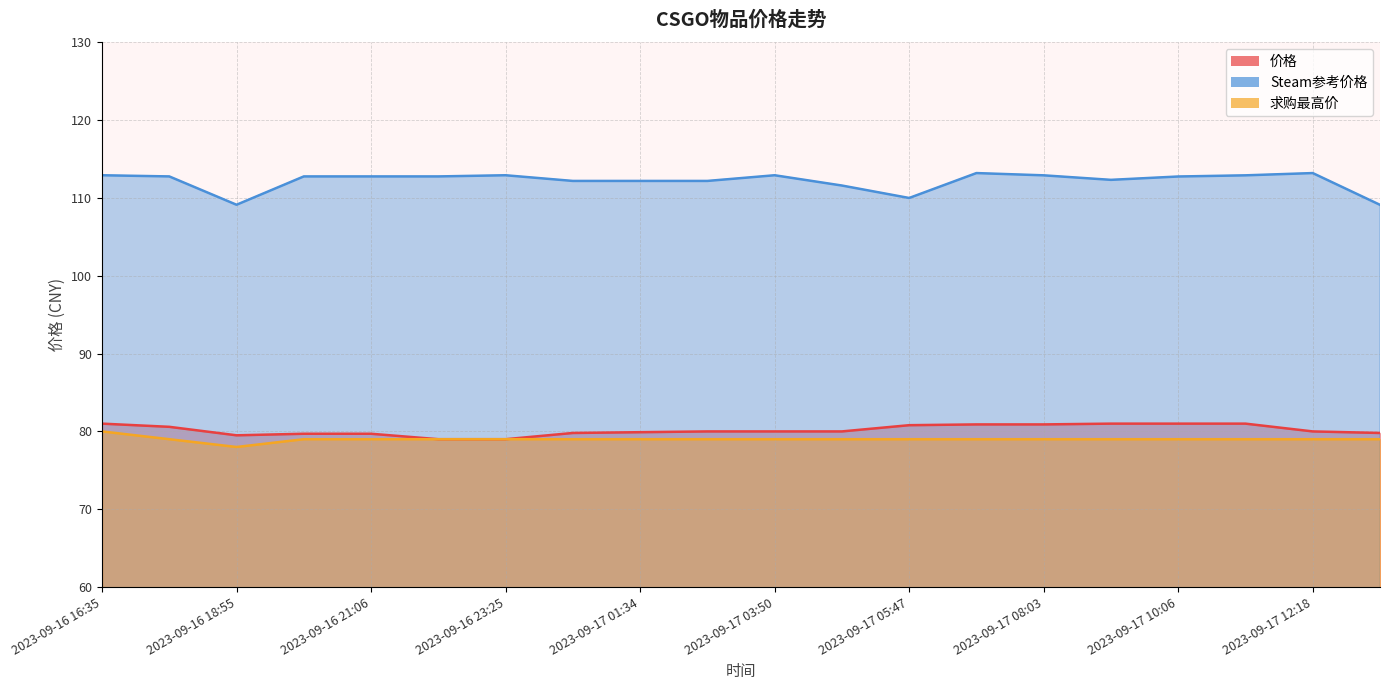

Reading left to right, what are all the values shown in this chart?

价格: 2023-09-16 16:35=81.0	2023-09-16 17:54=80.6	2023-09-16 18:55=79.5	2023-09-16 20:02=79.7	2023-09-16 21:06=79.7	2023-09-16 22:23=79.0	2023-09-16 23:25=79.0	2023-09-17 00:25=79.8	2023-09-17 01:34=79.9	2023-09-17 02:44=80.0	2023-09-17 03:50=80.0	2023-09-17 04:48=80.0	2023-09-17 05:47=80.8	2023-09-17 06:56=80.9	2023-09-17 08:03=80.9	2023-09-17 09:09=81.0	2023-09-17 10:06=81.0	2023-09-17 11:14=81.0	2023-09-17 12:18=80.0	2023-09-17 13:26=79.8
Steam参考价格: 2023-09-16 16:35=112.9	2023-09-16 17:54=112.8	2023-09-16 18:55=109.1	2023-09-16 20:02=112.8	2023-09-16 21:06=112.8	2023-09-16 22:23=112.8	2023-09-16 23:25=112.9	2023-09-17 00:25=112.2	2023-09-17 01:34=112.2	2023-09-17 02:44=112.2	2023-09-17 03:50=112.9	2023-09-17 04:48=111.6	2023-09-17 05:47=110.0	2023-09-17 06:56=113.2	2023-09-17 08:03=112.9	2023-09-17 09:09=112.3	2023-09-17 10:06=112.8	2023-09-17 11:14=112.9	2023-09-17 12:18=113.2	2023-09-17 13:26=109.1
求购最高价: 2023-09-16 16:35=80.0	2023-09-16 17:54=79.0	2023-09-16 18:55=78.0	2023-09-16 20:02=79.0	2023-09-16 21:06=79.0	2023-09-16 22:23=79.0	2023-09-16 23:25=79.0	2023-09-17 00:25=79.0	2023-09-17 01:34=79.0	2023-09-17 02:44=79.0	2023-09-17 03:50=79.0	2023-09-17 04:48=79.0	2023-09-17 05:47=79.0	2023-09-17 06:56=79.0	2023-09-17 08:03=79.0	2023-09-17 09:09=79.0	2023-09-17 10:06=79.0	2023-09-17 11:14=79.0	2023-09-17 12:18=79.0	2023-09-17 13:26=79.0